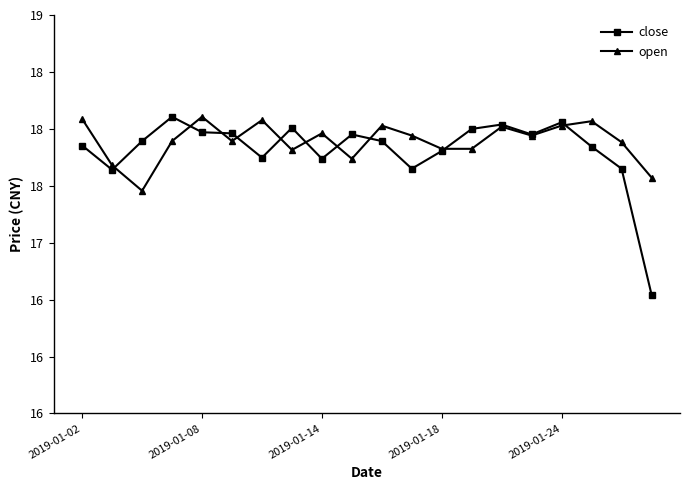

What are all the series names shown in the legend?

close, open